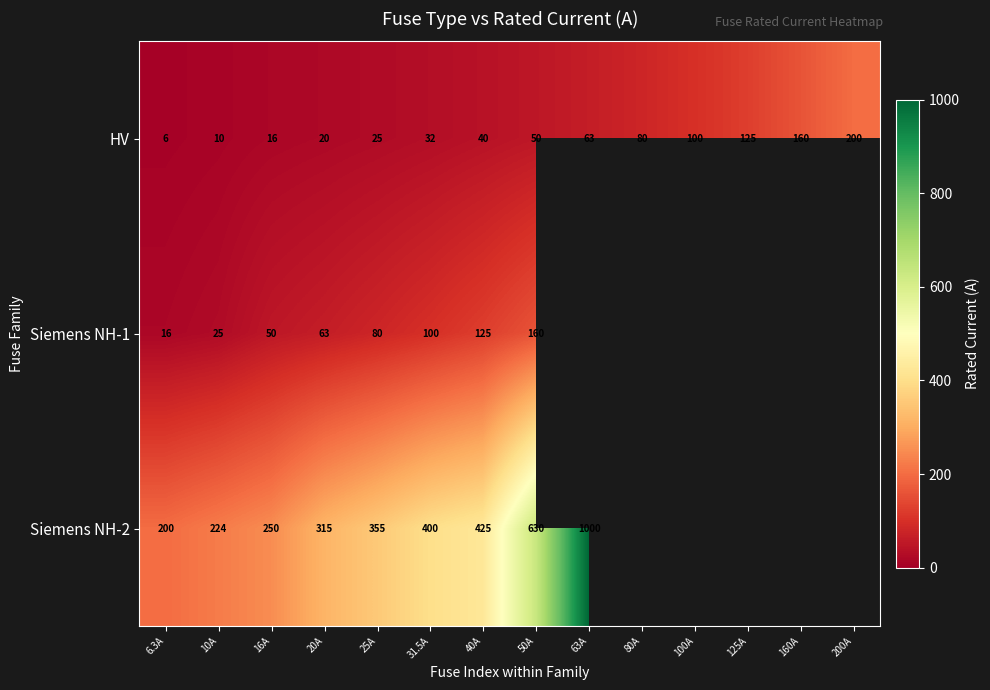

The value of HV at 125A is 125.0. True or false?

True